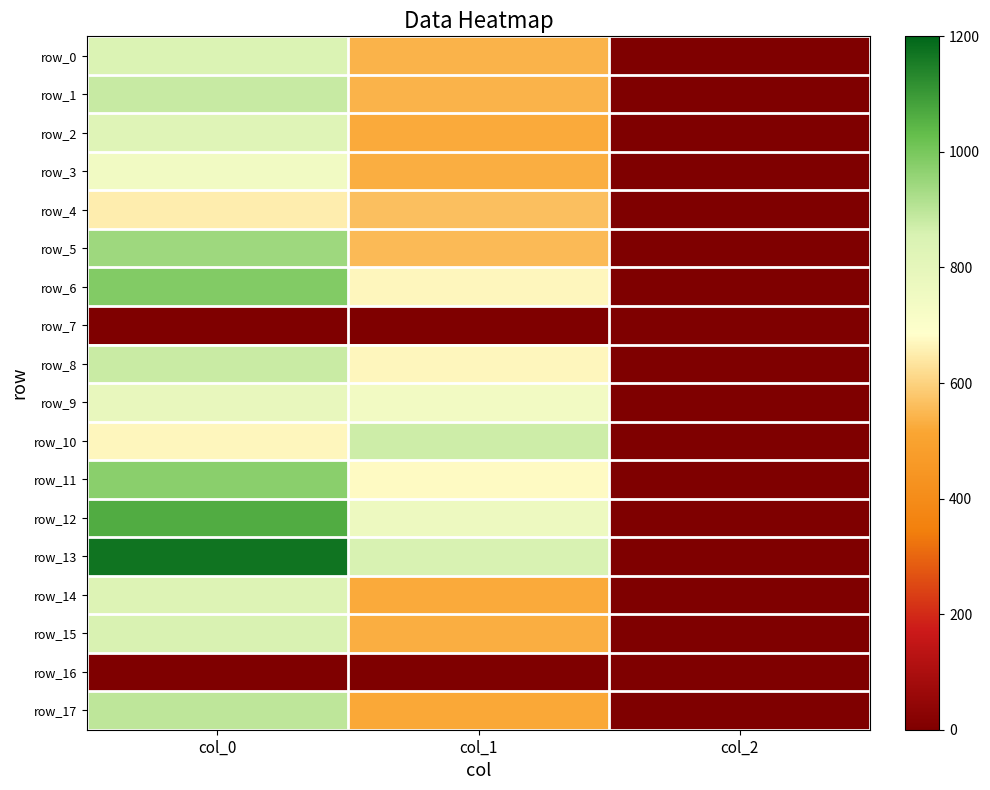

What is the greatest value displayed?

1170.0